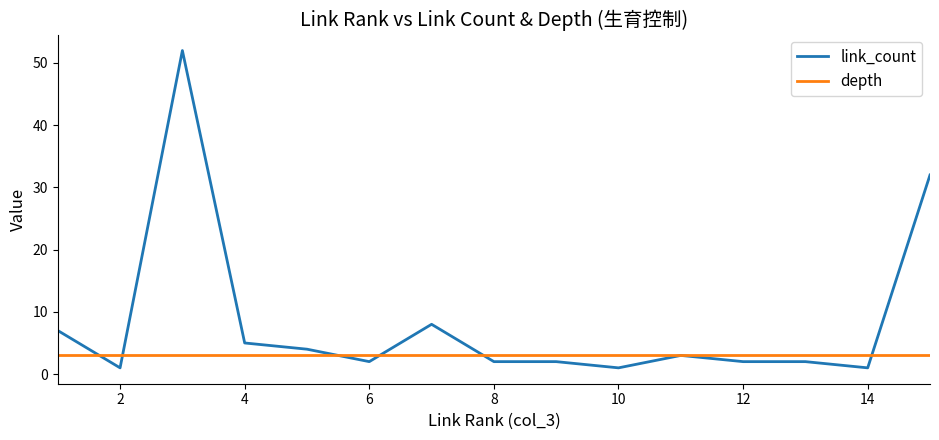

Reading right to left, transcribe all the data shown in this chart.

link_count: 32	1	2	2	3	1	2	2	8	2	4	5	52	1	7
depth: 3	3	3	3	3	3	3	3	3	3	3	3	3	3	3